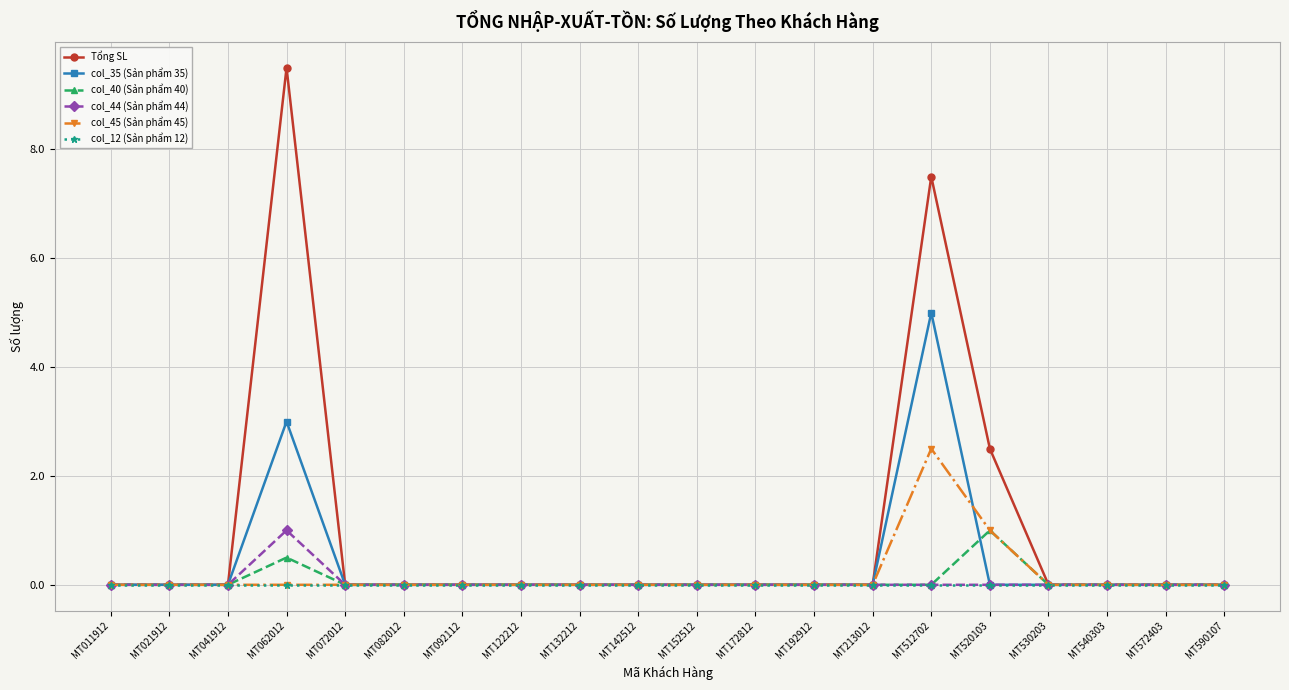

Reading left to right, transcribe all the data shown in this chart.

Tổng SL: MT011912=0.0	MT021912=0.0	MT041912=0.0	MT062012=9.5	MT072012=0.0	MT082012=0.0	MT092112=0.0	MT122212=0.0	MT132212=0.0	MT142512=0.0	MT152512=0.0	MT172812=0.0	MT192912=0.0	MT213012=0.0	MT512702=7.5	MT520103=2.5	MT530203=0.0	MT540303=0.0	MT572403=0.0	MT590107=0.0
col_35 (Sản phẩm 35): MT011912=0.0	MT021912=0.0	MT041912=0.0	MT062012=3.0	MT072012=0.0	MT082012=0.0	MT092112=0.0	MT122212=0.0	MT132212=0.0	MT142512=0.0	MT152512=0.0	MT172812=0.0	MT192912=0.0	MT213012=0.0	MT512702=5.0	MT520103=0.0	MT530203=0.0	MT540303=0.0	MT572403=0.0	MT590107=0.0
col_40 (Sản phẩm 40): MT011912=0.0	MT021912=0.0	MT041912=0.0	MT062012=0.5	MT072012=0.0	MT082012=0.0	MT092112=0.0	MT122212=0.0	MT132212=0.0	MT142512=0.0	MT152512=0.0	MT172812=0.0	MT192912=0.0	MT213012=0.0	MT512702=0.0	MT520103=1.0	MT530203=0.0	MT540303=0.0	MT572403=0.0	MT590107=0.0
col_44 (Sản phẩm 44): MT011912=0.0	MT021912=0.0	MT041912=0.0	MT062012=1.0	MT072012=0.0	MT082012=0.0	MT092112=0.0	MT122212=0.0	MT132212=0.0	MT142512=0.0	MT152512=0.0	MT172812=0.0	MT192912=0.0	MT213012=0.0	MT512702=0.0	MT520103=0.0	MT530203=0.0	MT540303=0.0	MT572403=0.0	MT590107=0.0
col_45 (Sản phẩm 45): MT011912=0.0	MT021912=0.0	MT041912=0.0	MT062012=0.0	MT072012=0.0	MT082012=0.0	MT092112=0.0	MT122212=0.0	MT132212=0.0	MT142512=0.0	MT152512=0.0	MT172812=0.0	MT192912=0.0	MT213012=0.0	MT512702=2.5	MT520103=1.0	MT530203=0.0	MT540303=0.0	MT572403=0.0	MT590107=0.0
col_12 (Sản phẩm 12): MT011912=0.0	MT021912=0.0	MT041912=0.0	MT062012=0.0	MT072012=0.0	MT082012=0.0	MT092112=0.0	MT122212=0.0	MT132212=0.0	MT142512=0.0	MT152512=0.0	MT172812=0.0	MT192912=0.0	MT213012=0.0	MT512702=0.0	MT520103=0.0	MT530203=0.0	MT540303=0.0	MT572403=0.0	MT590107=0.0